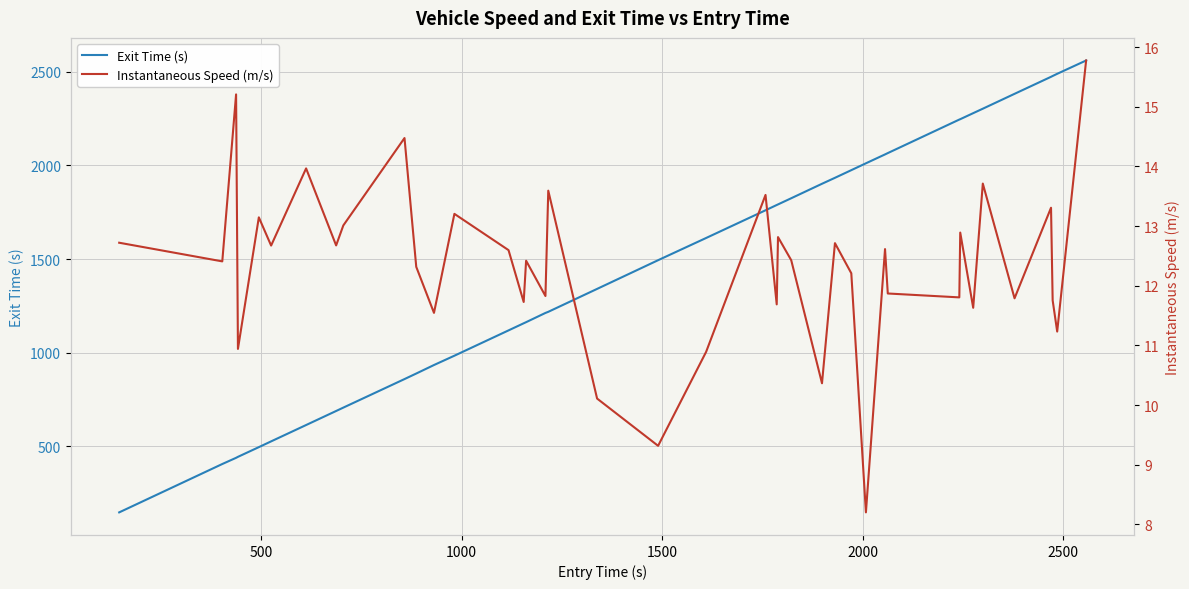

How many lines are shown in the chart?

2